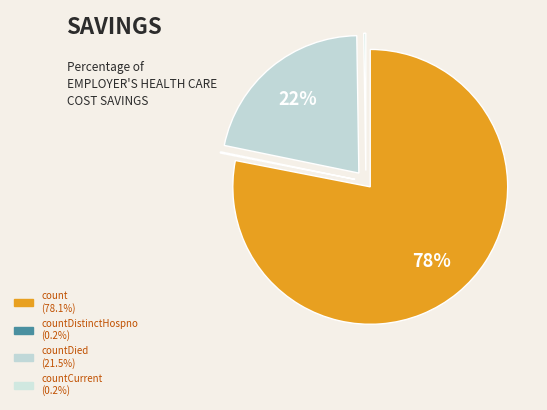

To the nearest percent, what is the difference between the largest and smallest slice percentages?

78%